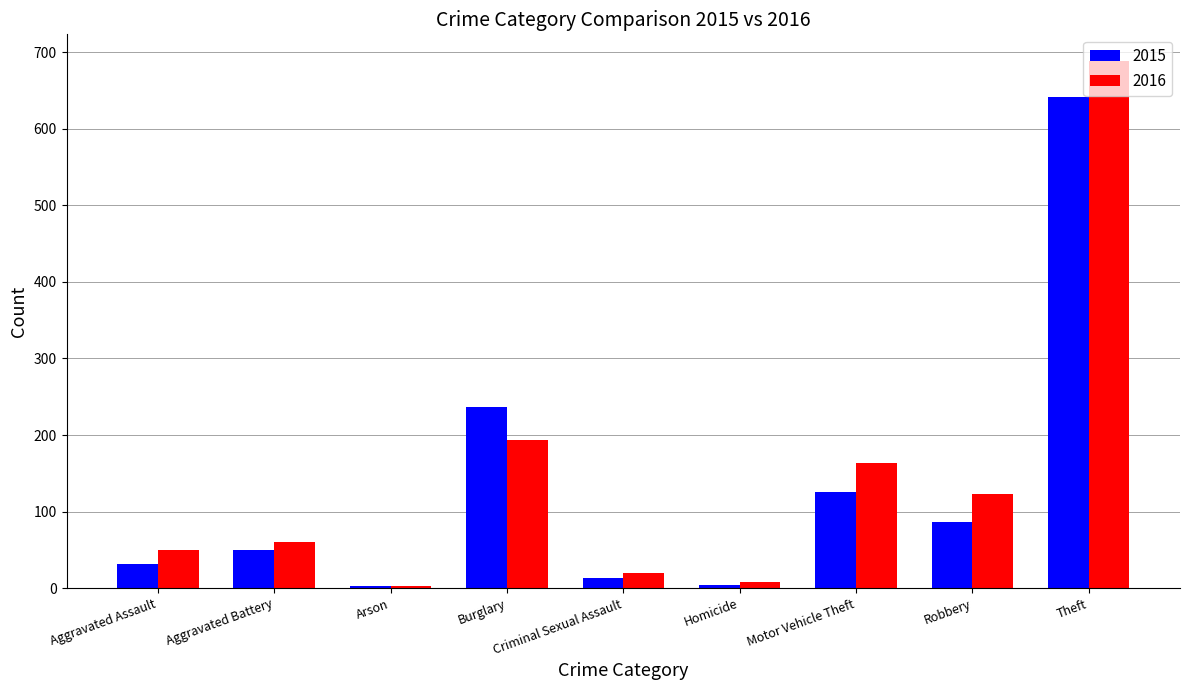

How many data points in 2016 are less than 60?

4